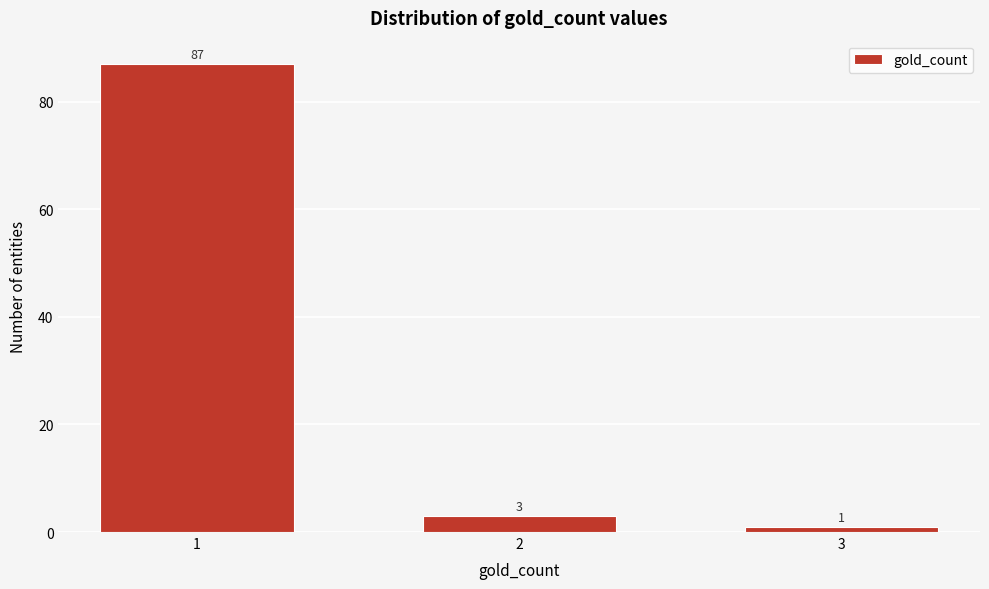

Reading left to right, transcribe all the data shown in this chart.

87	3	1